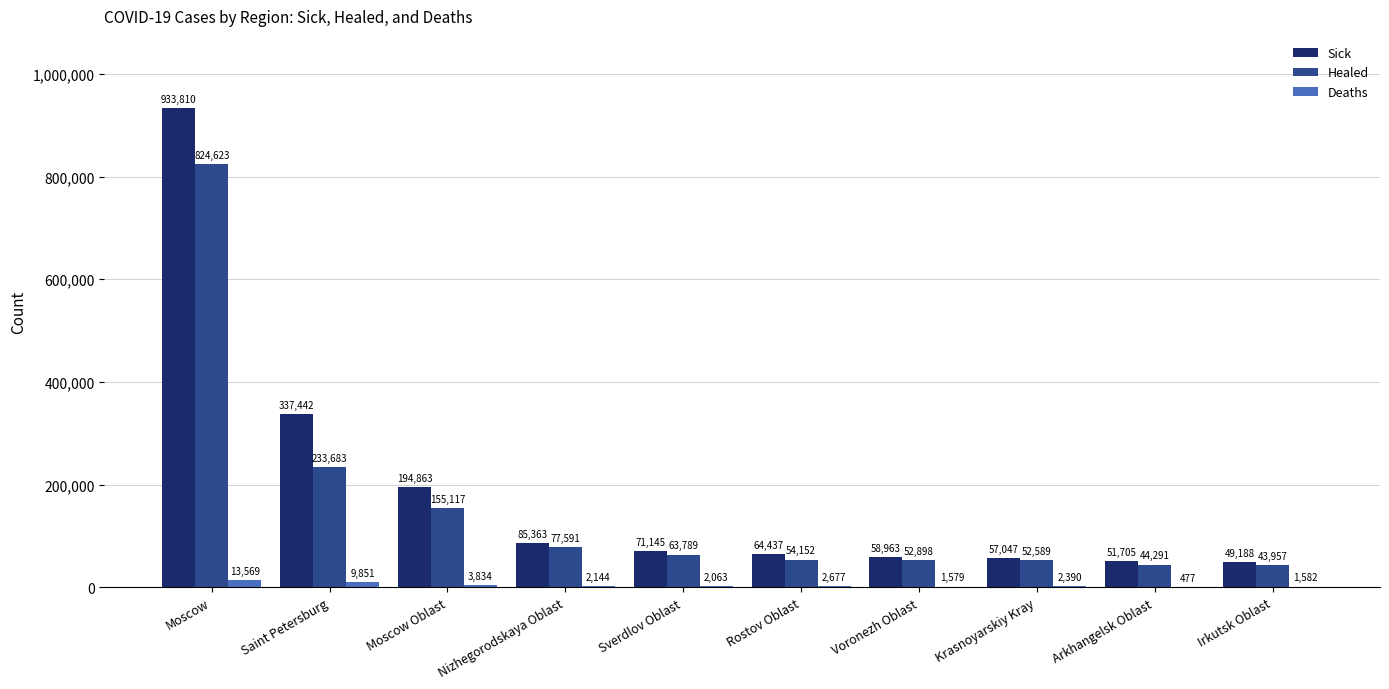

What is the maximum value for Deaths?

13569